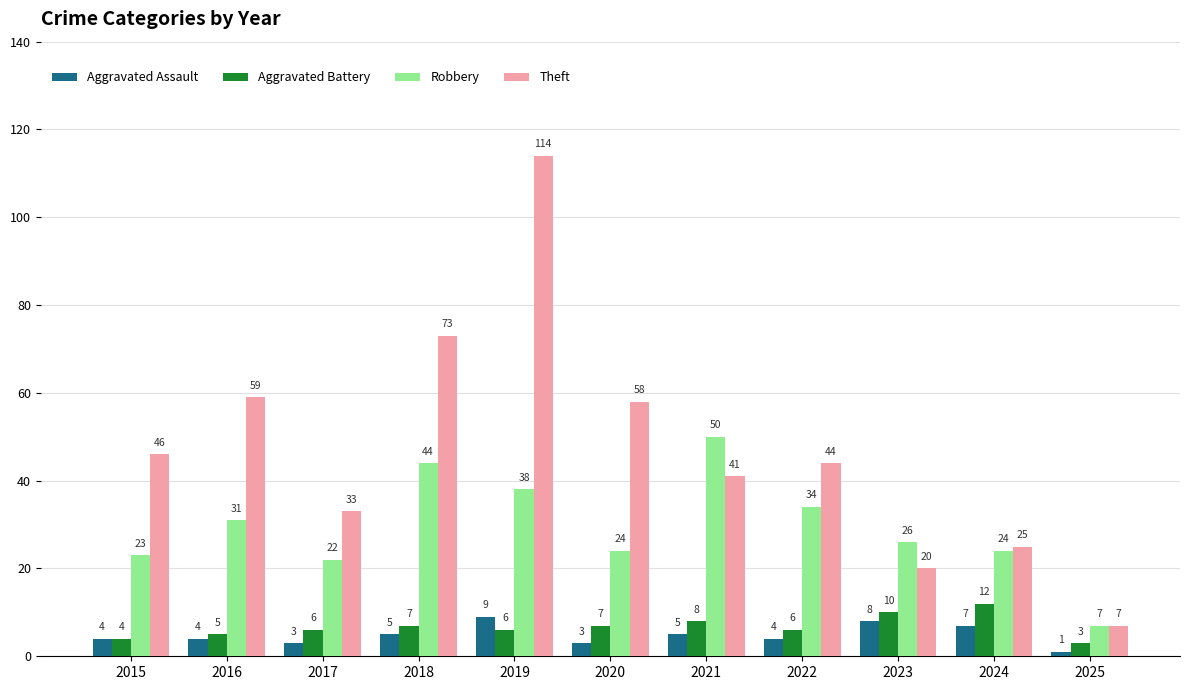

At which category is the sum across all series the highest?

2019